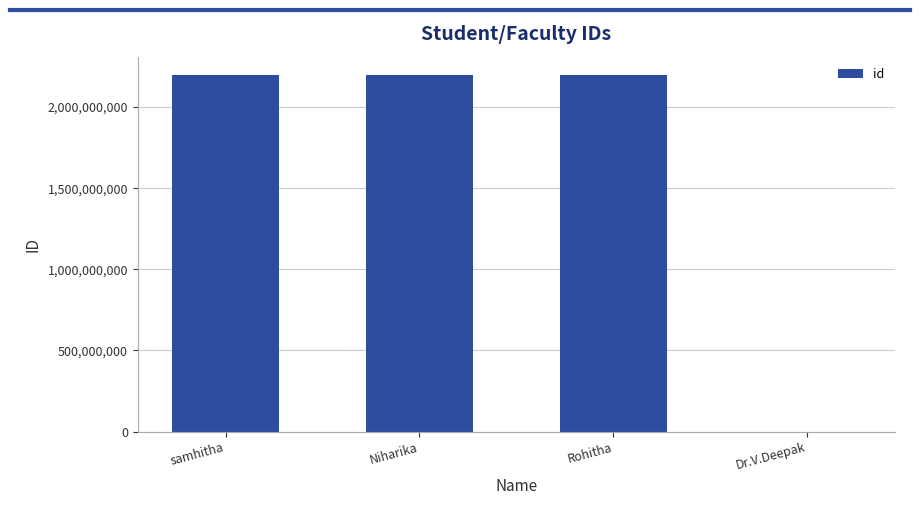

Approximately how many times larger is the value at Niharika compared to samhitha?

1.0